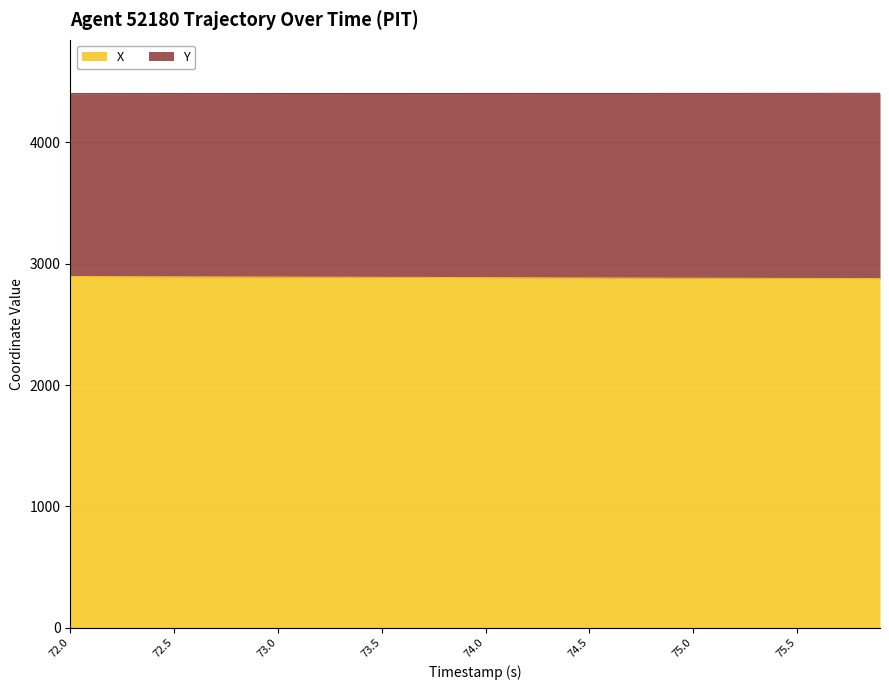

How many data points are less than 2886?

20